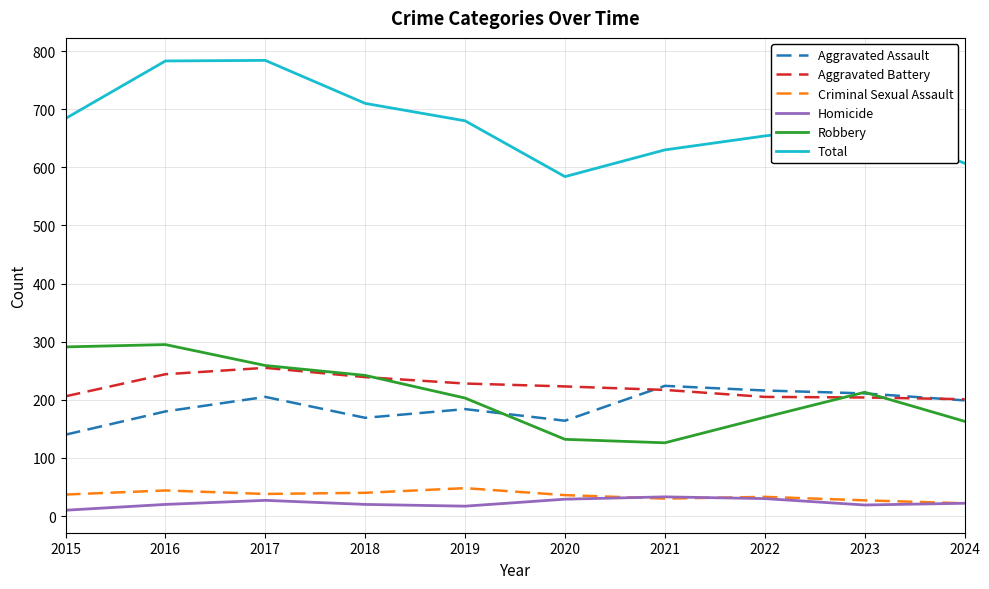

At which label does Total reach its minimum?

2020